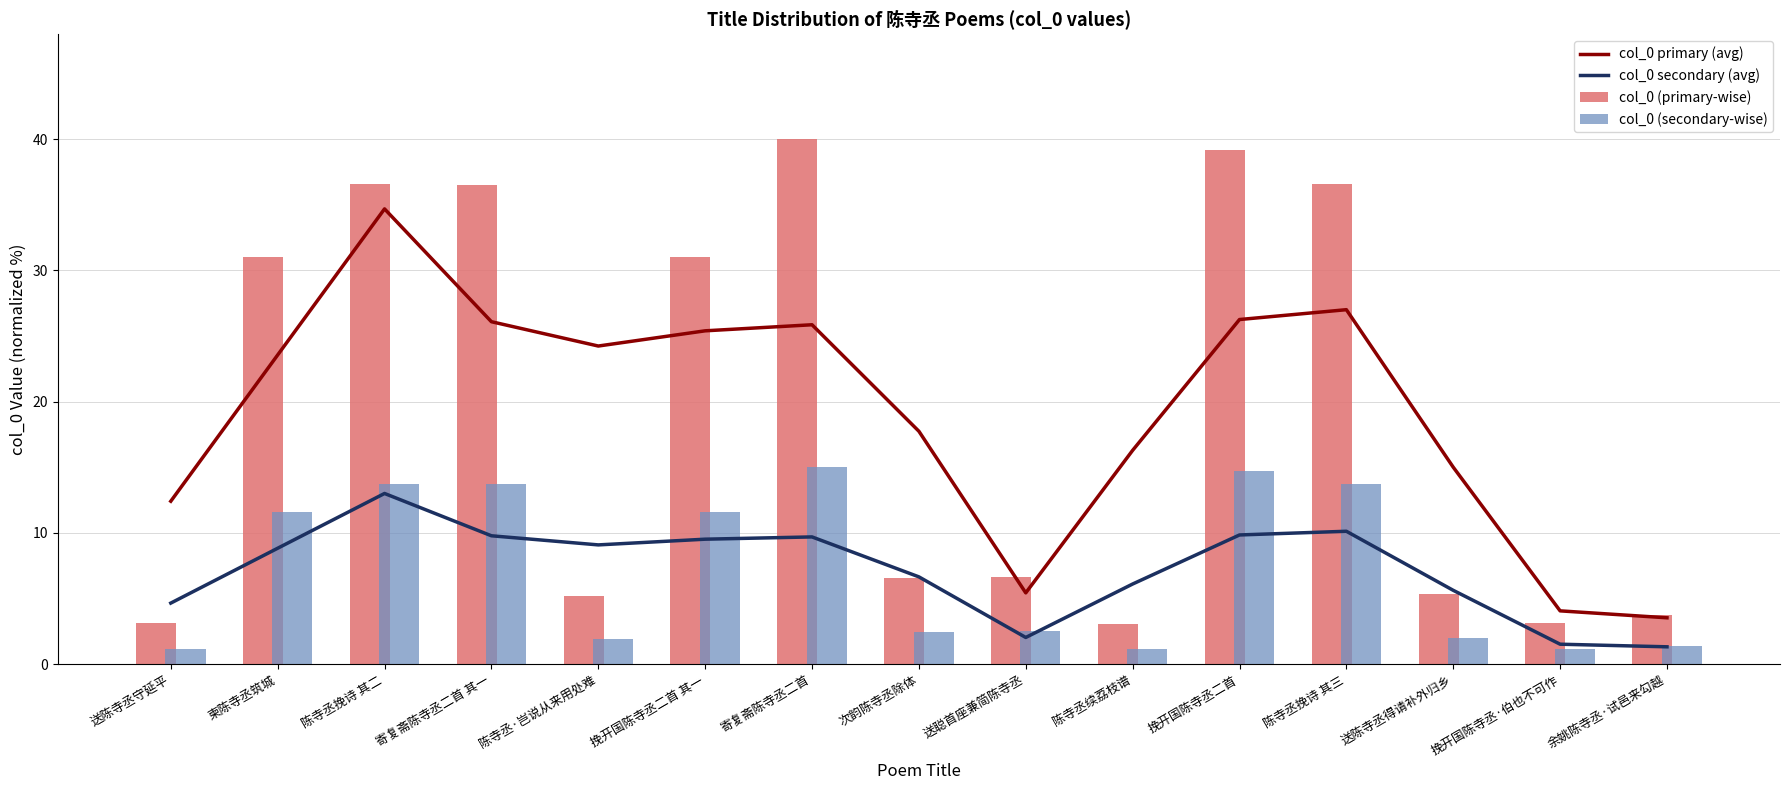

Rank the series by their maximum value, from lowest to highest.

col_0 secondary (avg), col_0 (secondary-wise), col_0 primary (avg), col_0 (primary-wise)